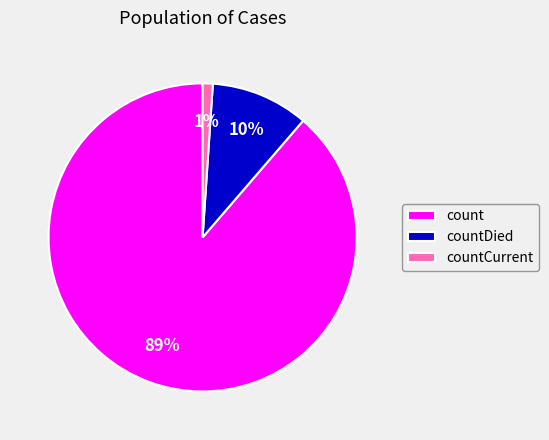

Is there a majority slice in this chart?

Yes